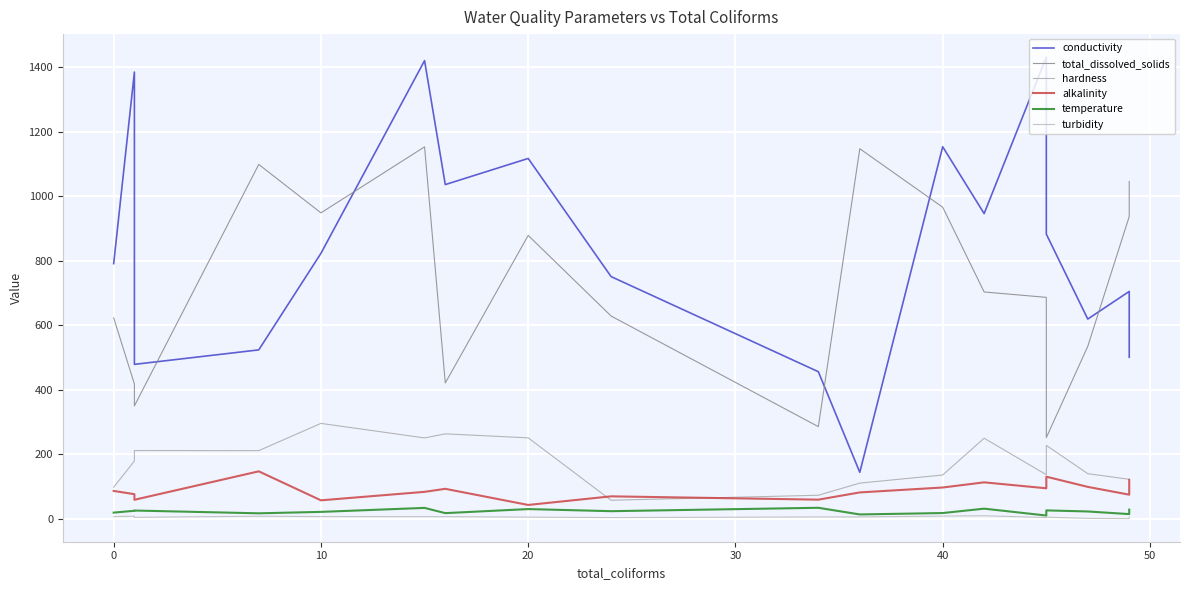

True or false: alkalinity and total_dissolved_solids intersect in this chart.

False